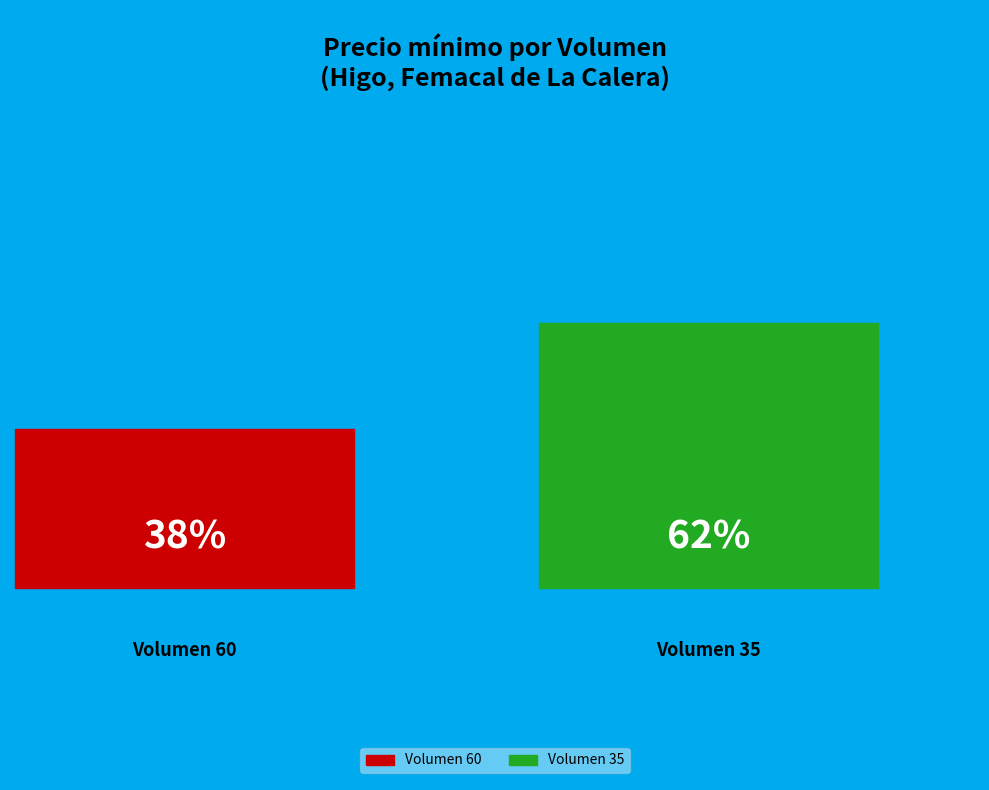

What is the largest slice in the pie chart?

35